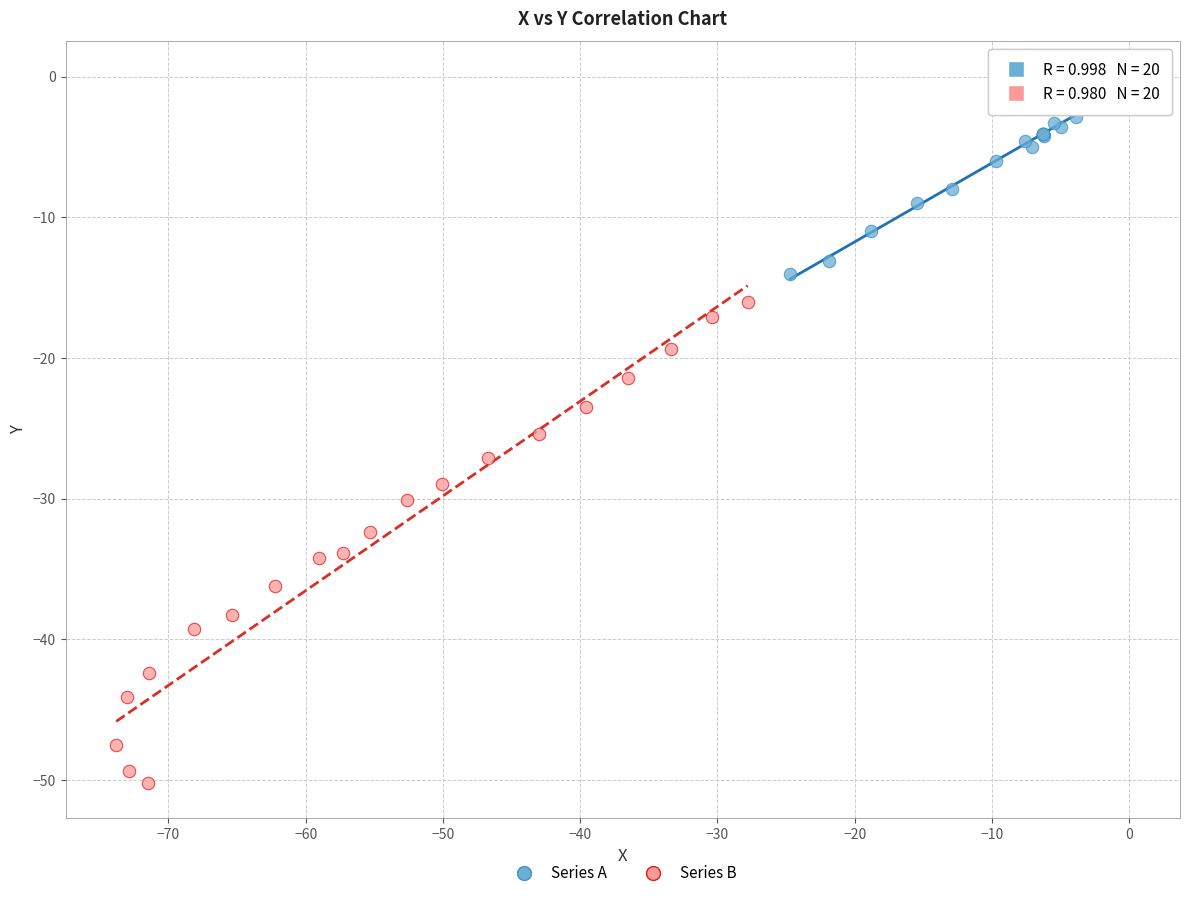

Which series contains the highest Y value?

Series A